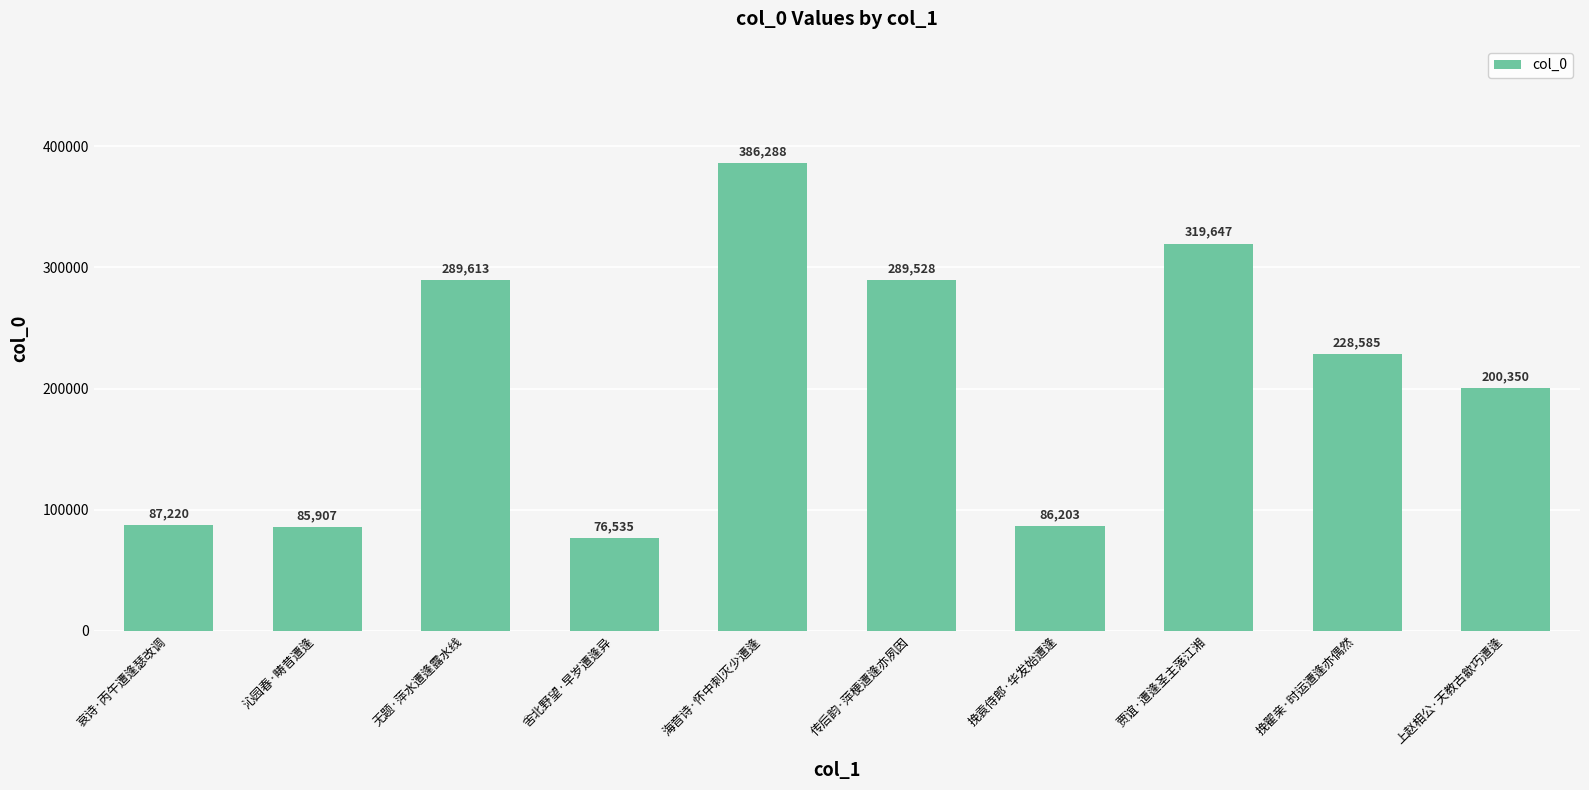

Reading left to right, list all the values displayed in this chart.

87220	85907	289613	76535	386288	289528	86203	319647	228585	200350